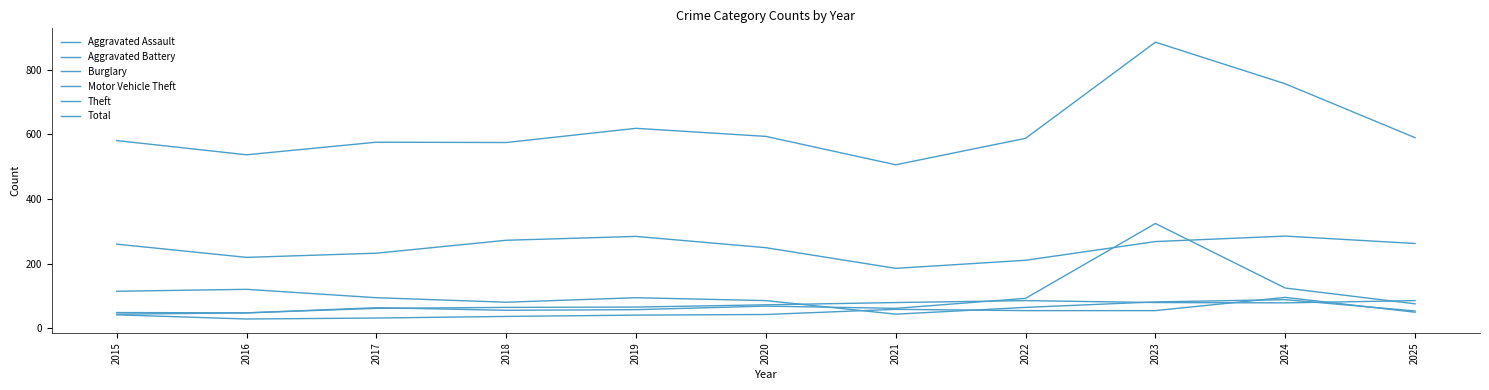

How many lines are shown in the chart?

6